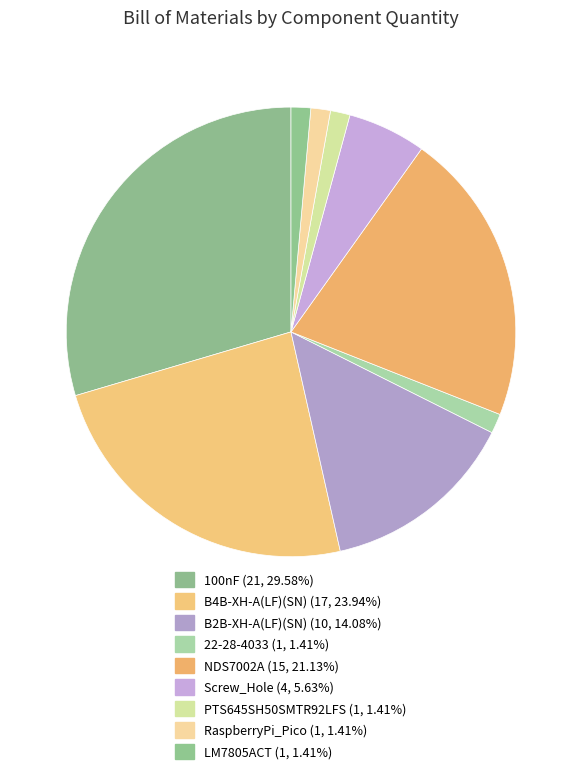

What percentage do B2B-XH-A(LF)(SN) and NDS7002A together represent?

35.2%